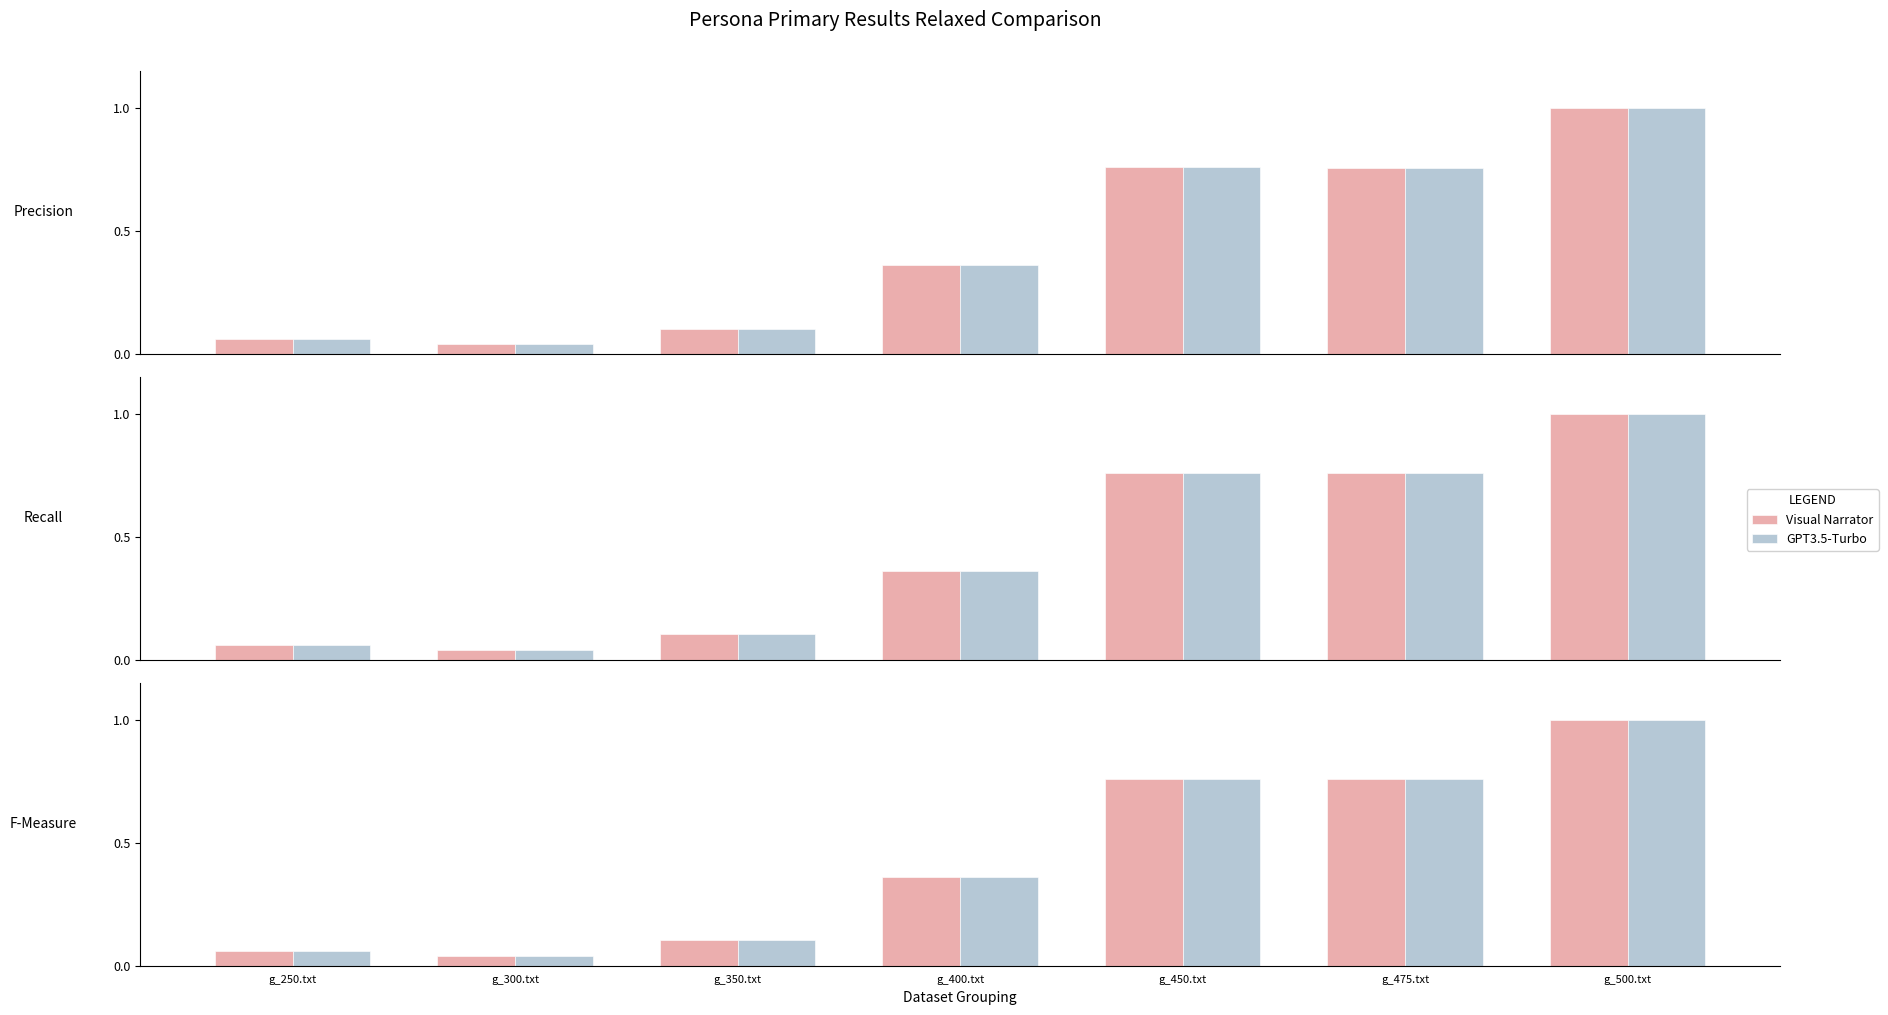

What are all the series names shown in the legend?

Visual Narrator, GPT3.5-Turbo